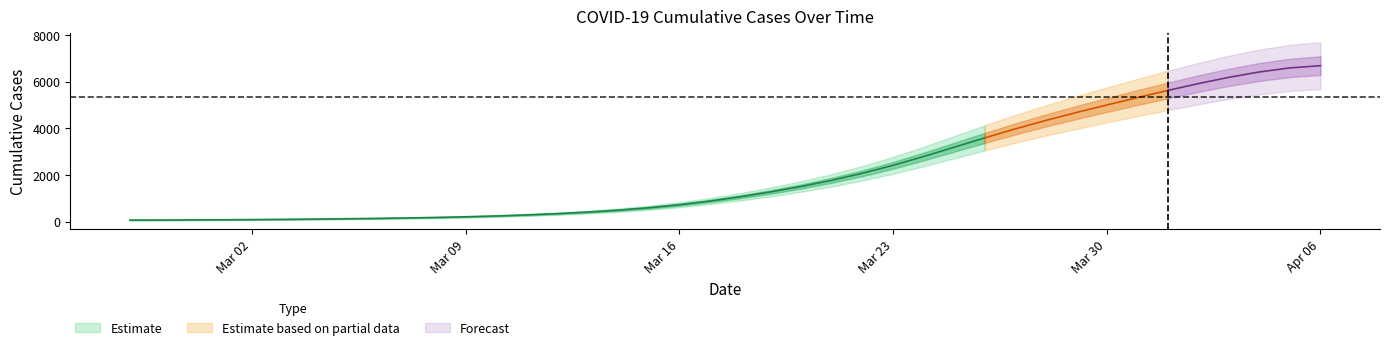

What is the ratio of the value at 2020-03-08 to the value at 2020-03-02?

1.9